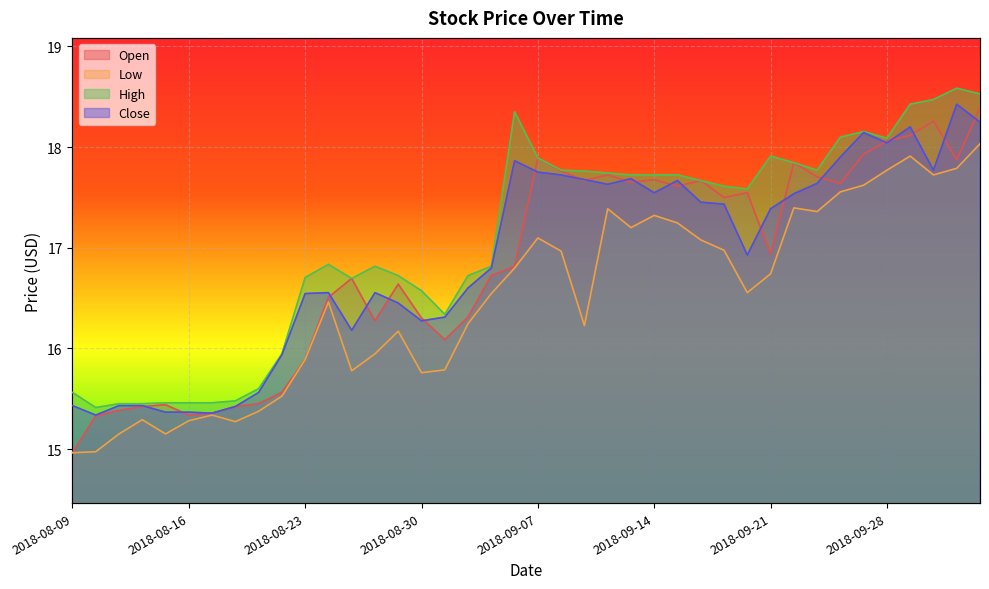

What is the maximum value for High?

18.6